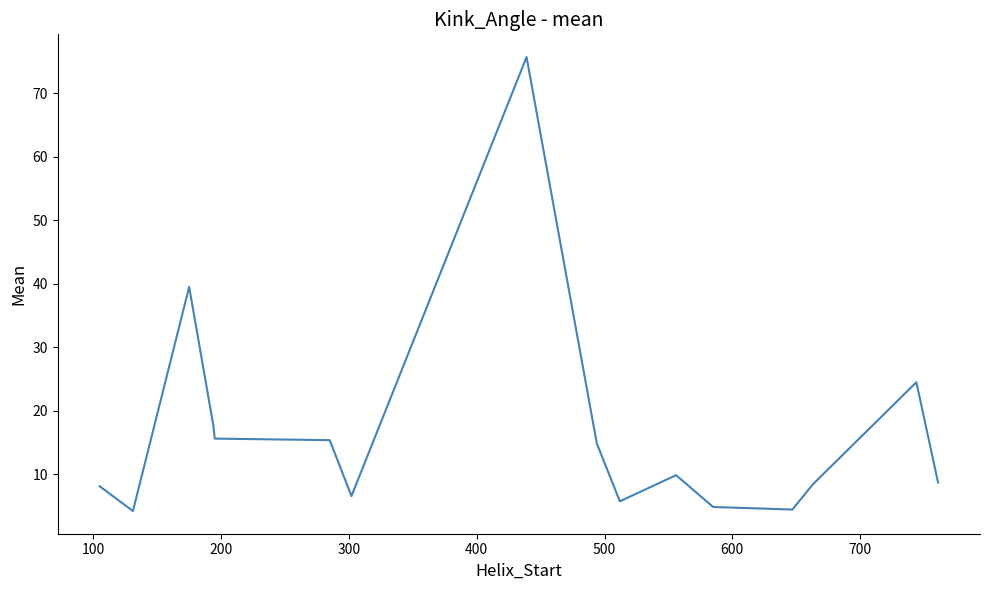

Count the number of categories in the chart.

16